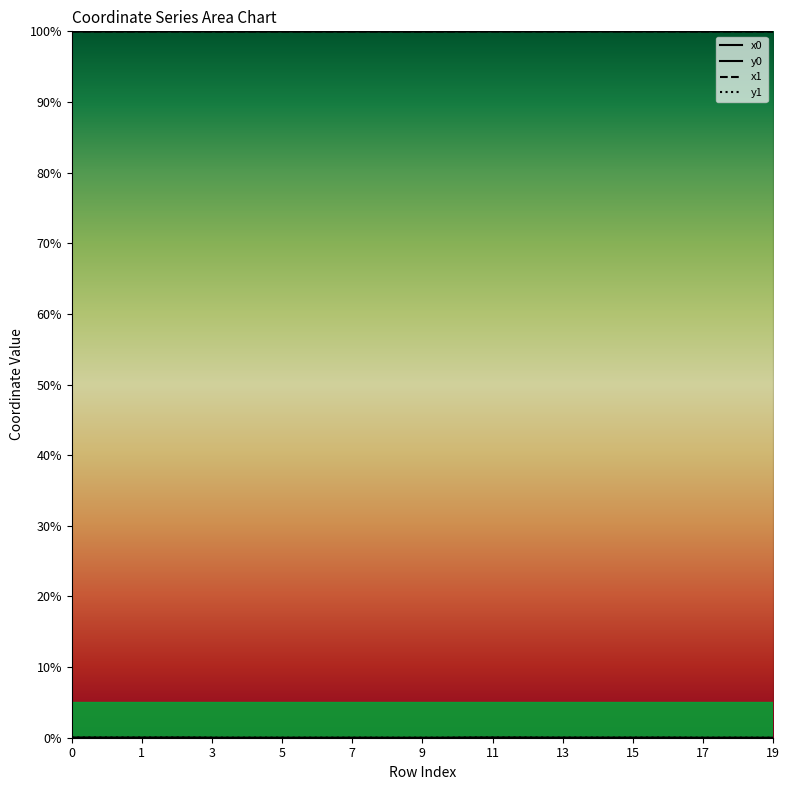

At which category is the sum across all series the highest?

11